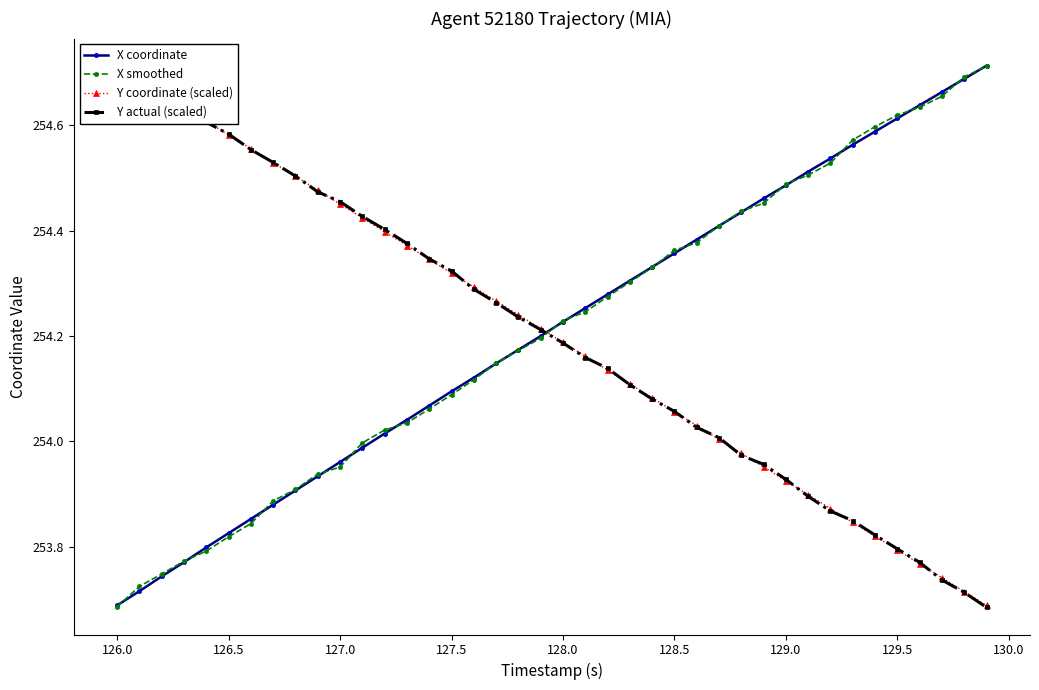

What is the average value of the Y coordinate (scaled) series?

254.2